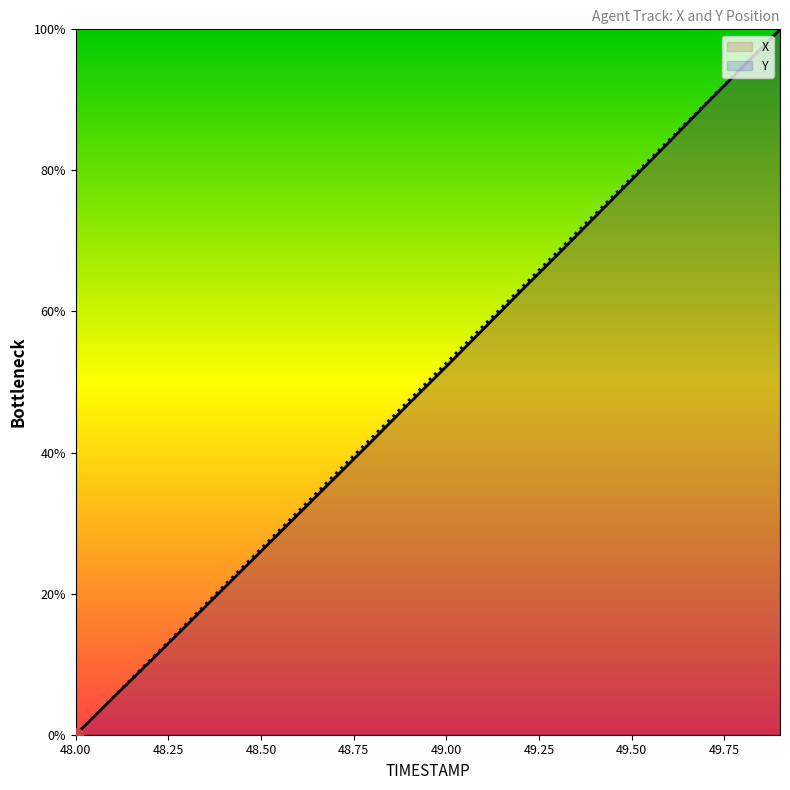

Count the number of categories in the chart.

20